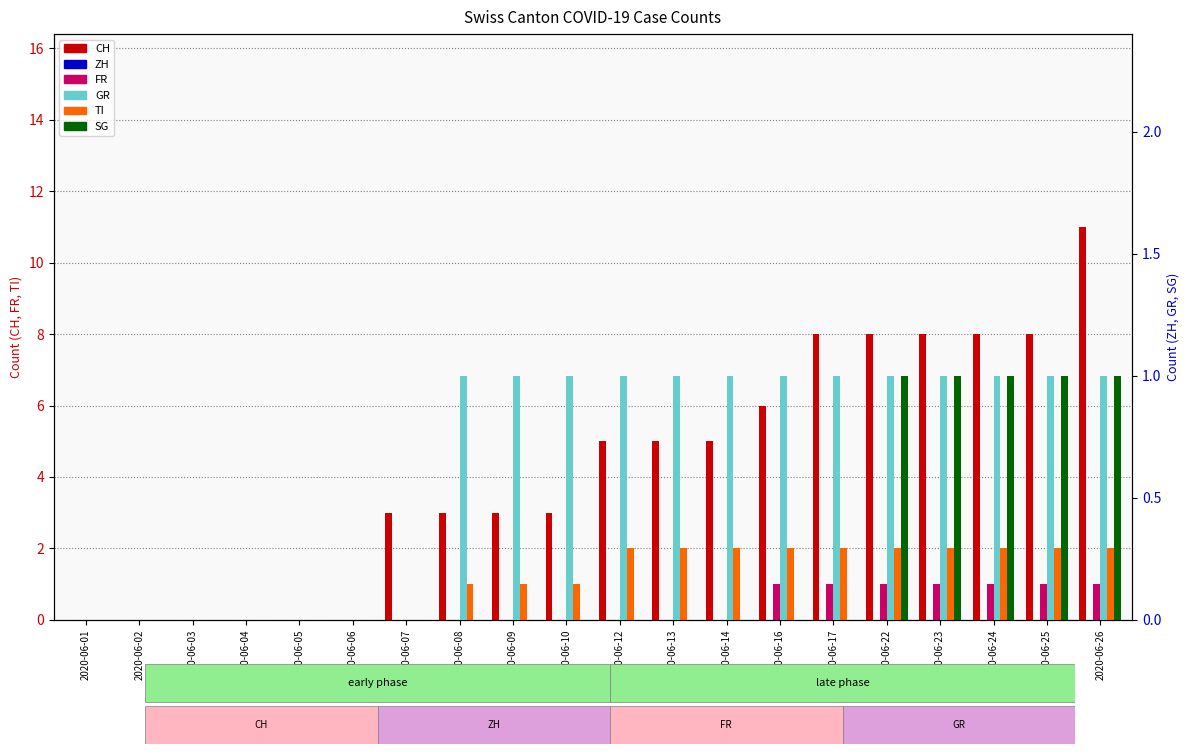

Which series has the largest total across all categories?

CH